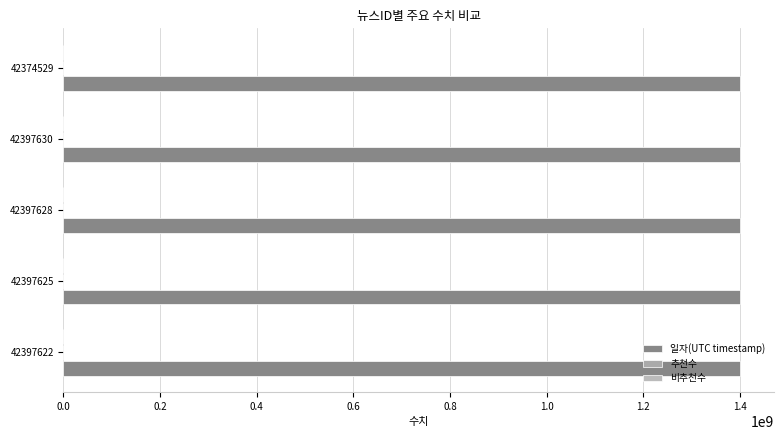

Are the bars horizontal?

Yes